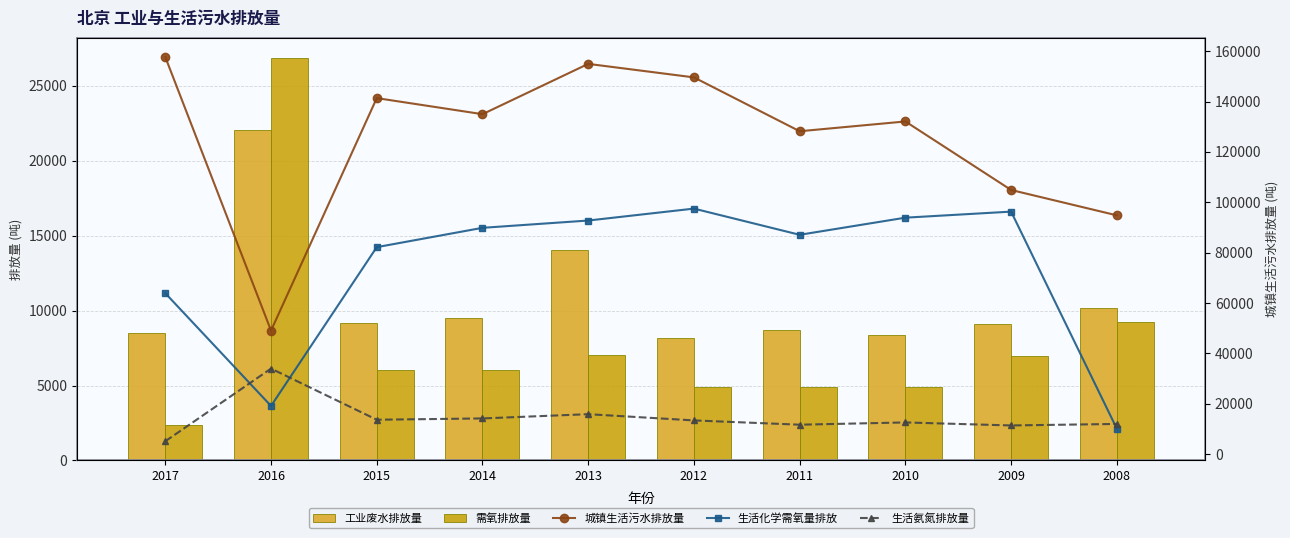

Reading left to right, transcribe all the data shown in this chart.

工业废水排放量: 8515	22070	9174	9486	14027	8198	8713	8367	9134	10170
需氧排放量: 2381	26864	6050	6055	7033	4882	4898	4918	7000	9257
城镇生活污水排放量: 157680	49064	141374	134991	154963	149600	128217	132100	104892	94824
生活化学需氧量排放: 63904	19143	82194	89868	92764	97500	87100	93900	96300	10100
生活氨氮排放量: 5138	33978	13672	14189	15876	13400	11700	12600	11400	12000